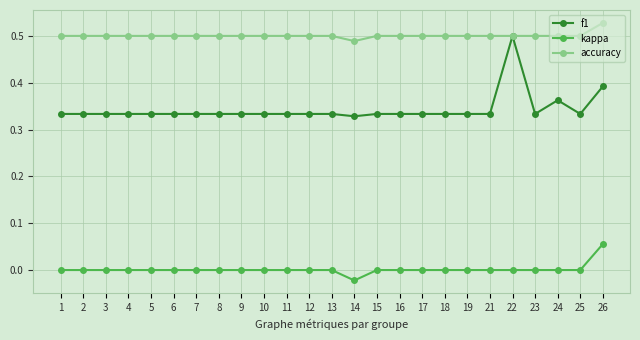

List the series in order of their peak value, lowest first.

kappa, f1, accuracy